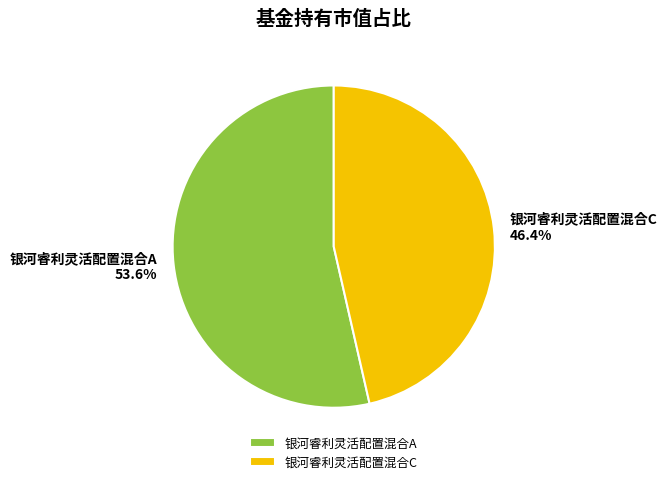

Combined, what portion of the pie is 银河睿利灵活配置混合C and 银河睿利灵活配置混合A?

100.0%